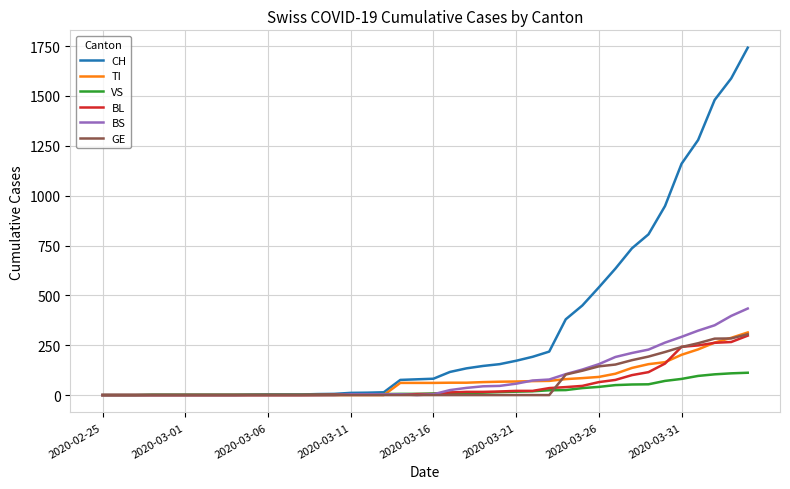

Which series has the largest range (max minus min)?

CH